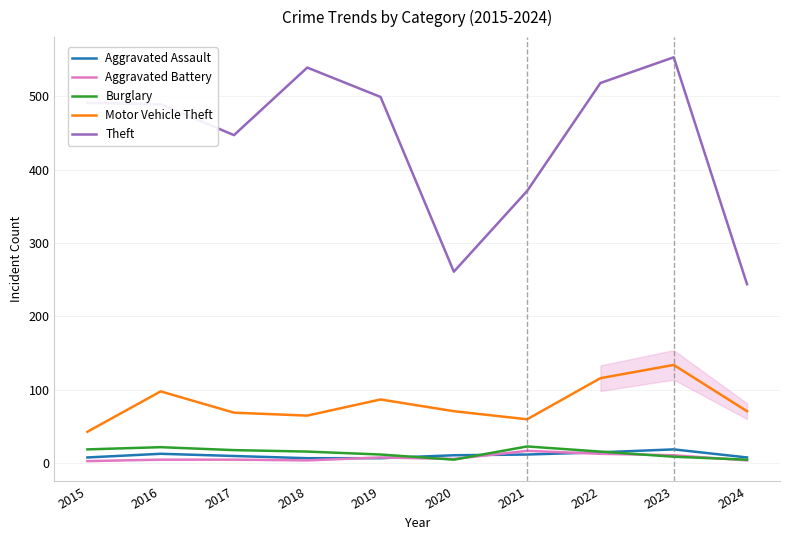

At which label is Theft closest to 398?

2021